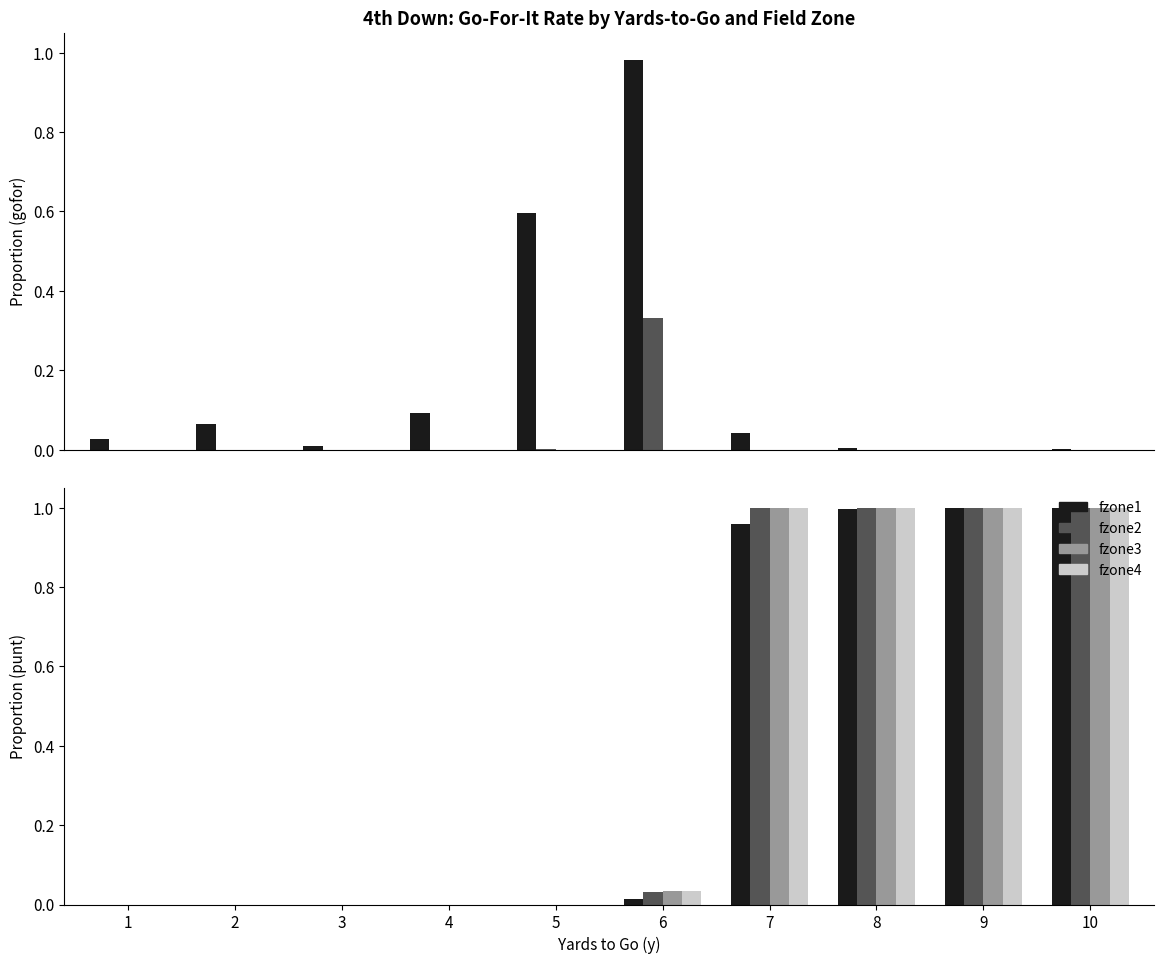

What is the value of the fzone1 bar at the 7th from the left?

1.0